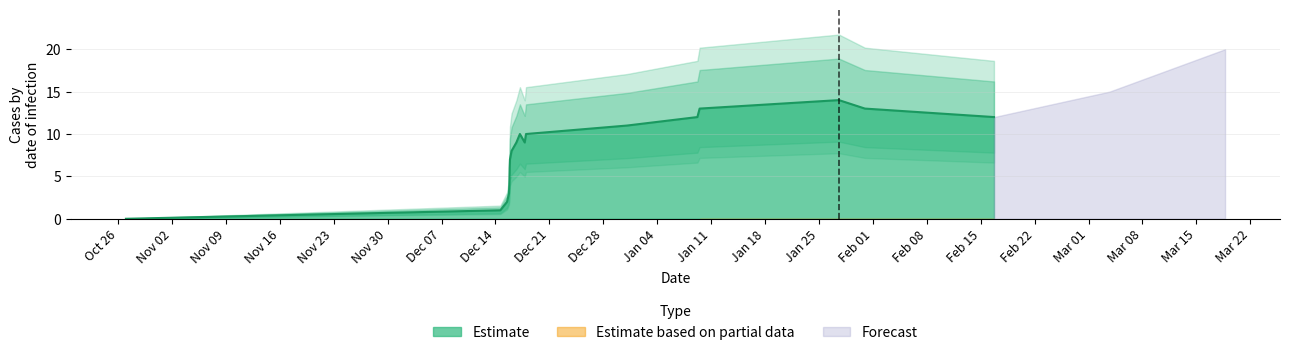

What is the maximum value for Estimate?

14